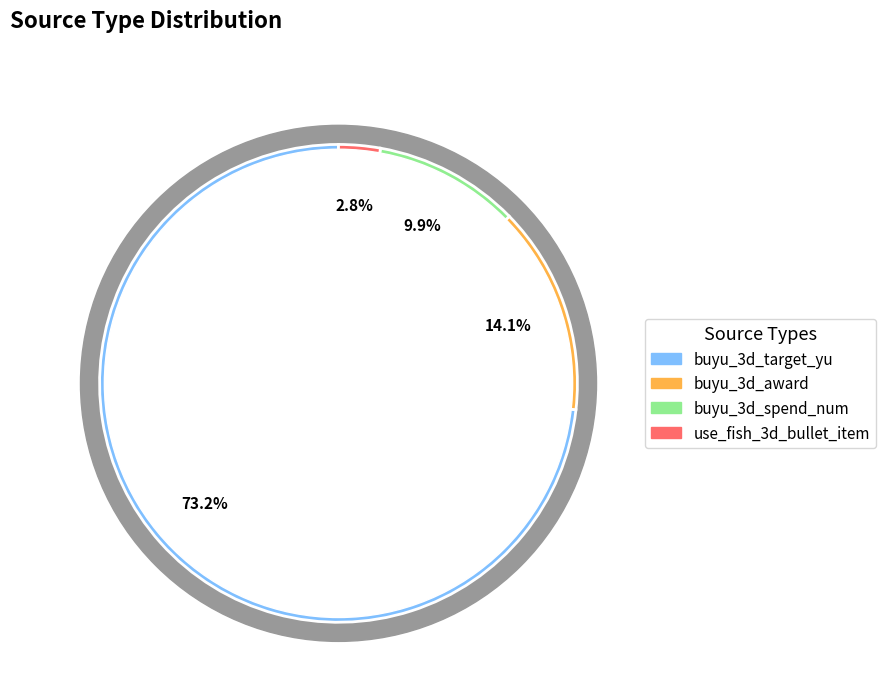

Rank the categories by value from lowest to highest.

use_fish_3d_bullet_item, buyu_3d_spend_num, buyu_3d_award, buyu_3d_target_yu